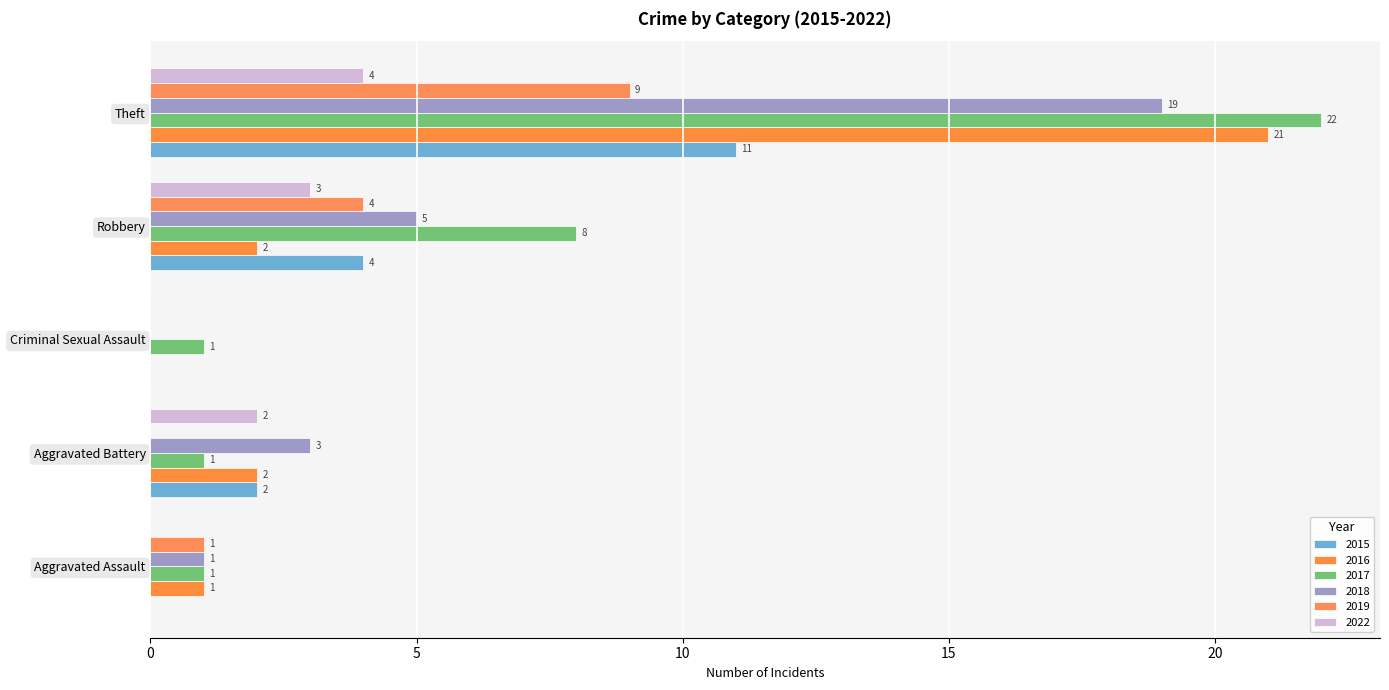

Count the number of data series in this chart.

6